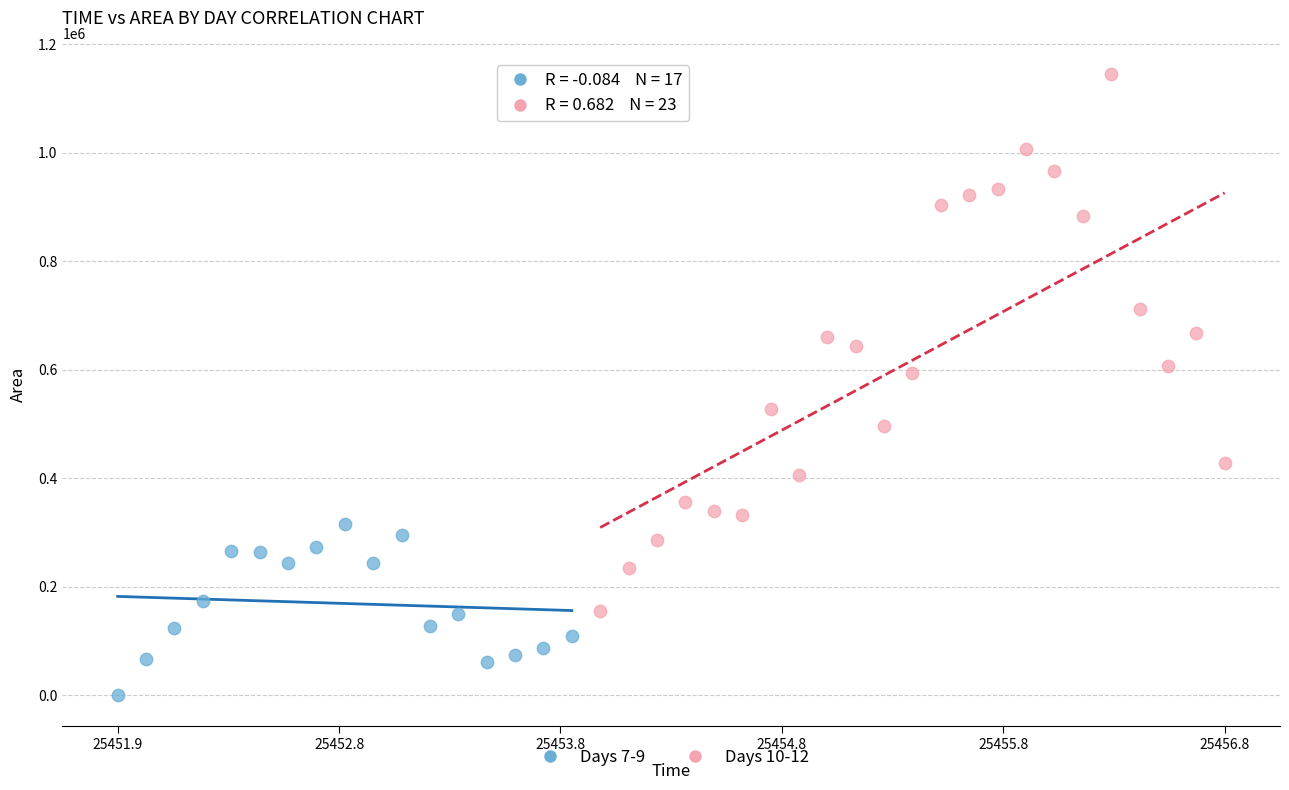

Which series reaches the minimum Y coordinate?

Days 7-9